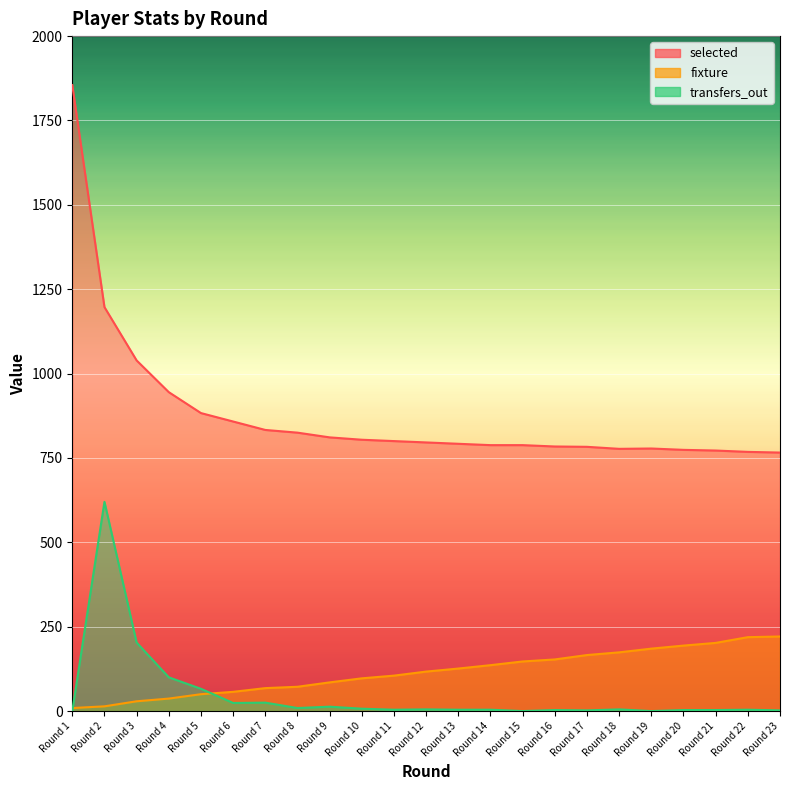

True or false: fixture and selected intersect in this chart.

False